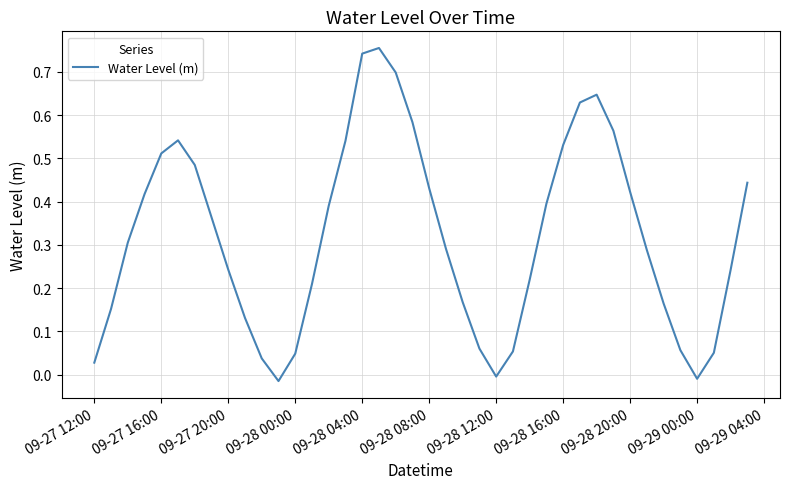

What is the greatest value displayed?

0.8